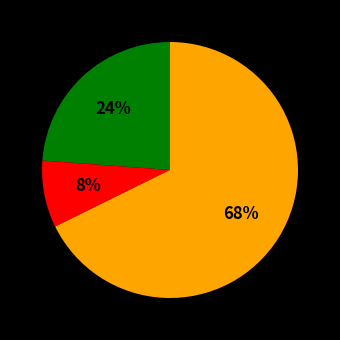

To the nearest percent, what is the average slice percentage?

33%